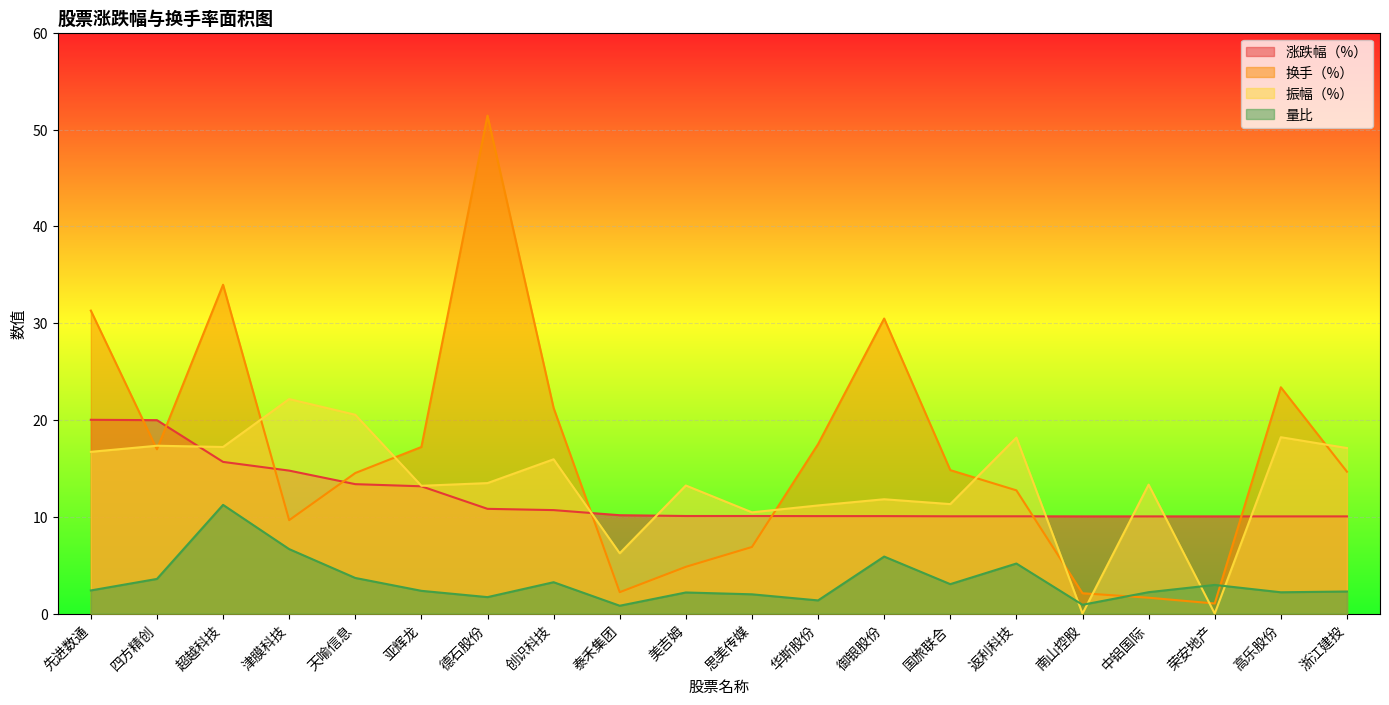

What is the label of the 18th point from the left?

荣安地产